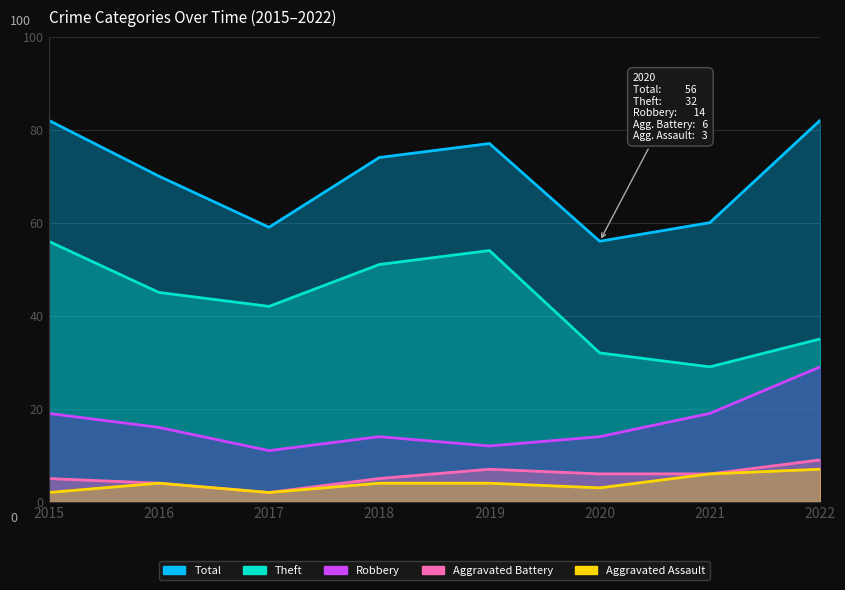

At which label does Robbery first exceed 16?

2015